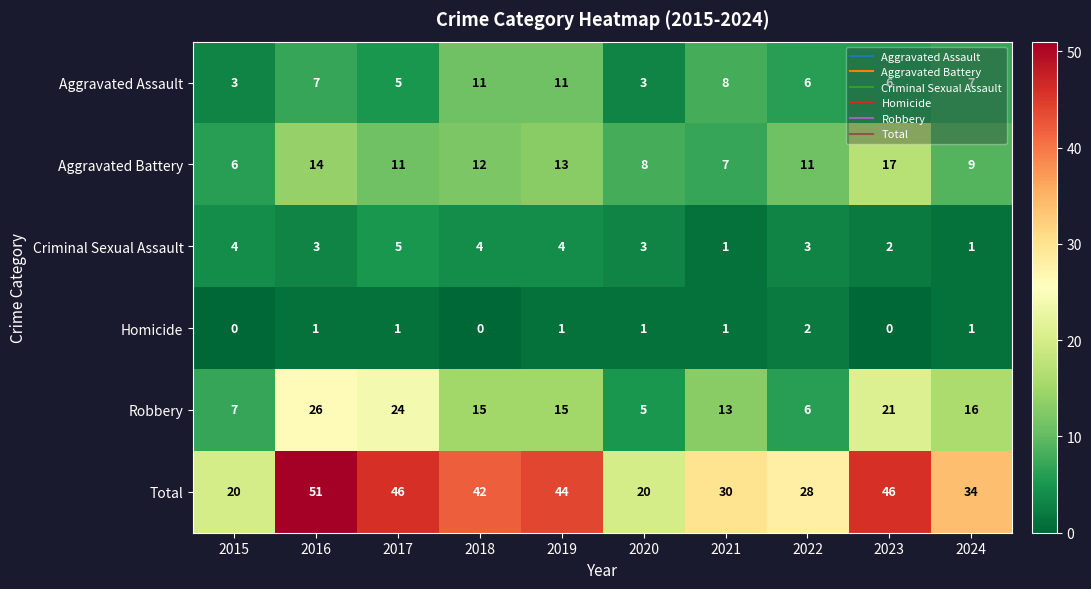

What is the greatest value displayed?

51